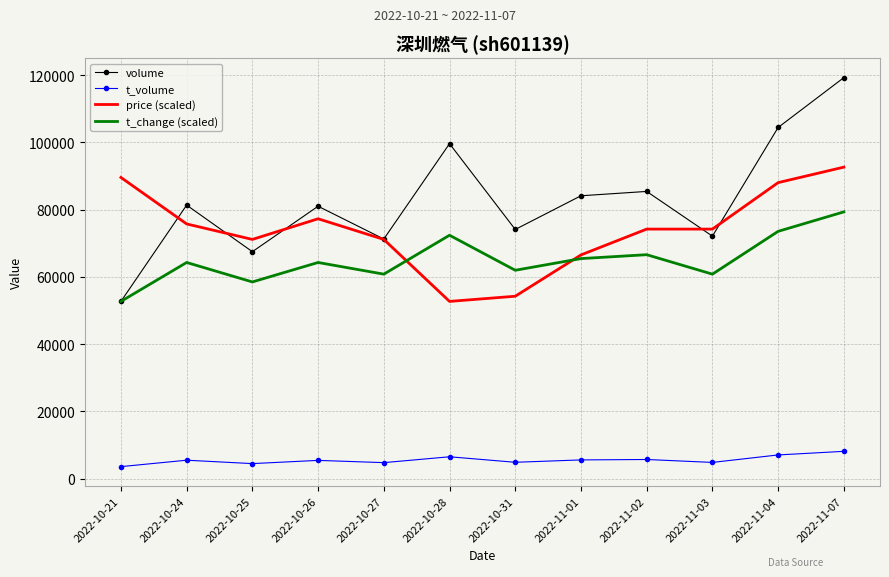

List the series in order of their peak value, lowest first.

t_volume, t_change (scaled), price (scaled), volume